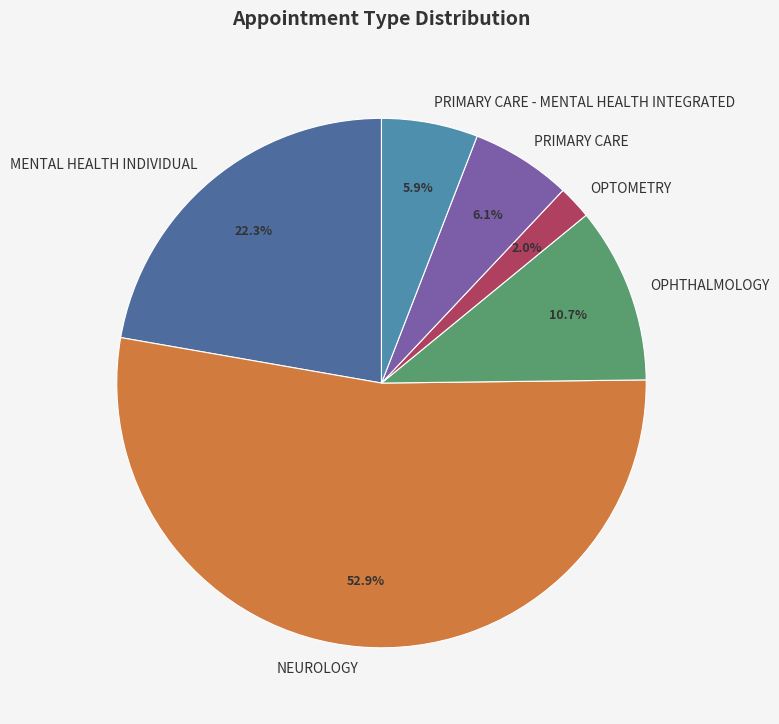

Which slice represents more than half of the pie?

NEUROLOGY